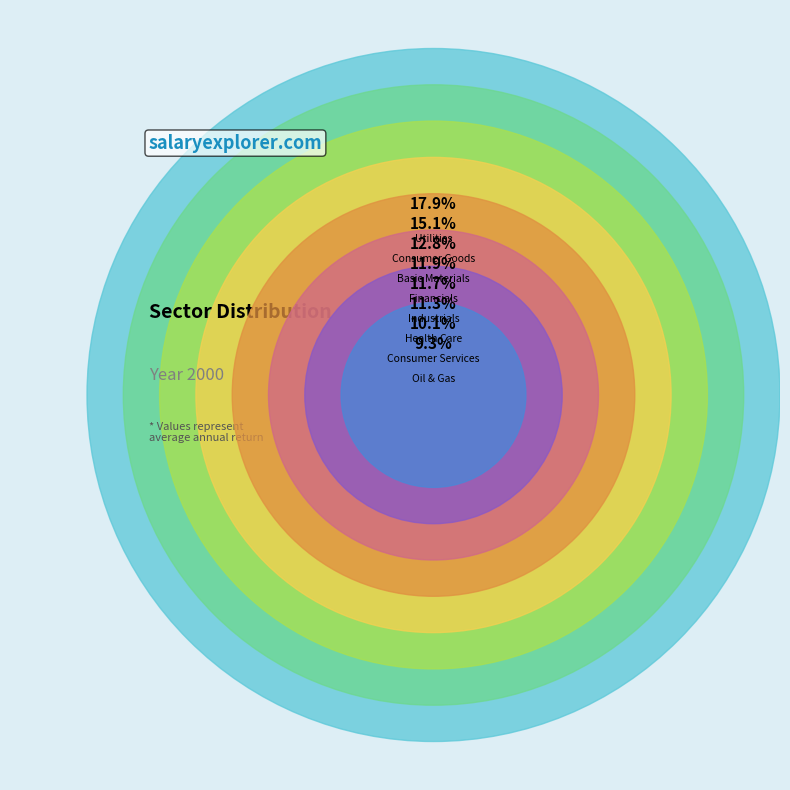

Which category has the smallest portion of the pie?

Oil & Gas